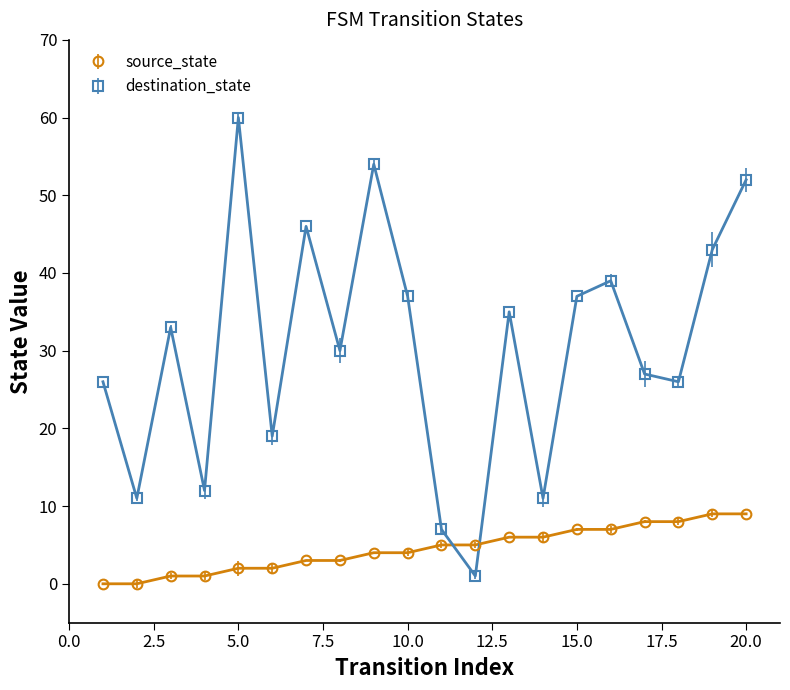

What are all the series names shown in the legend?

source_state, destination_state